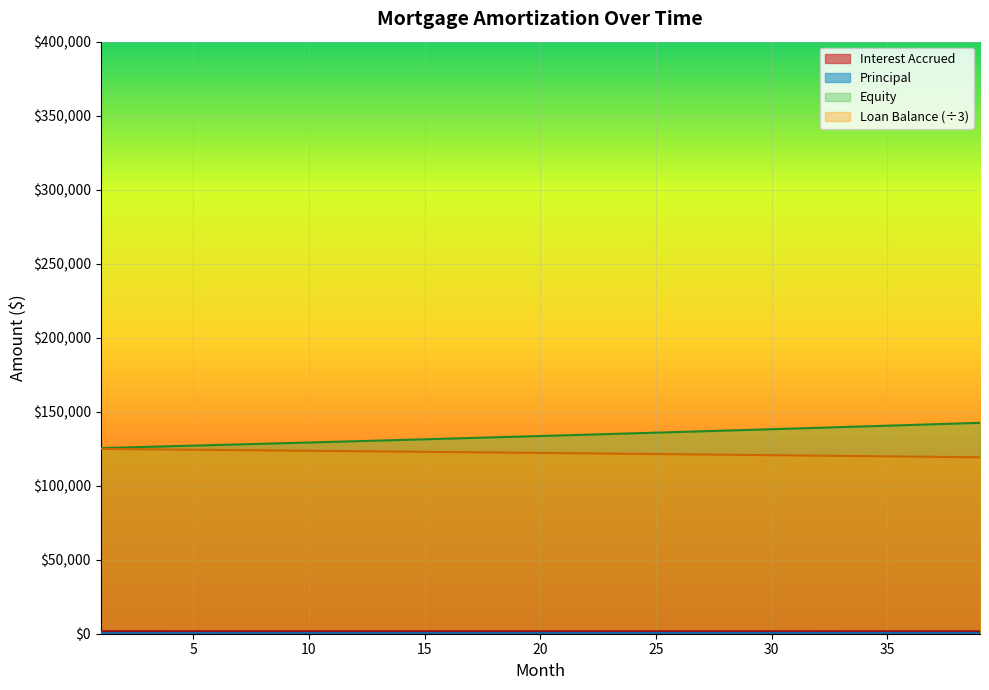

Which series has the largest total across all categories?

Equity